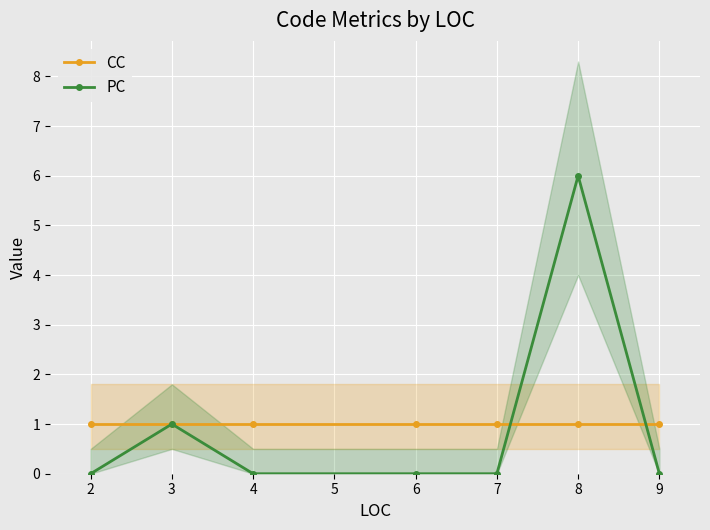

How many interior local peaks does the PC series have?

2